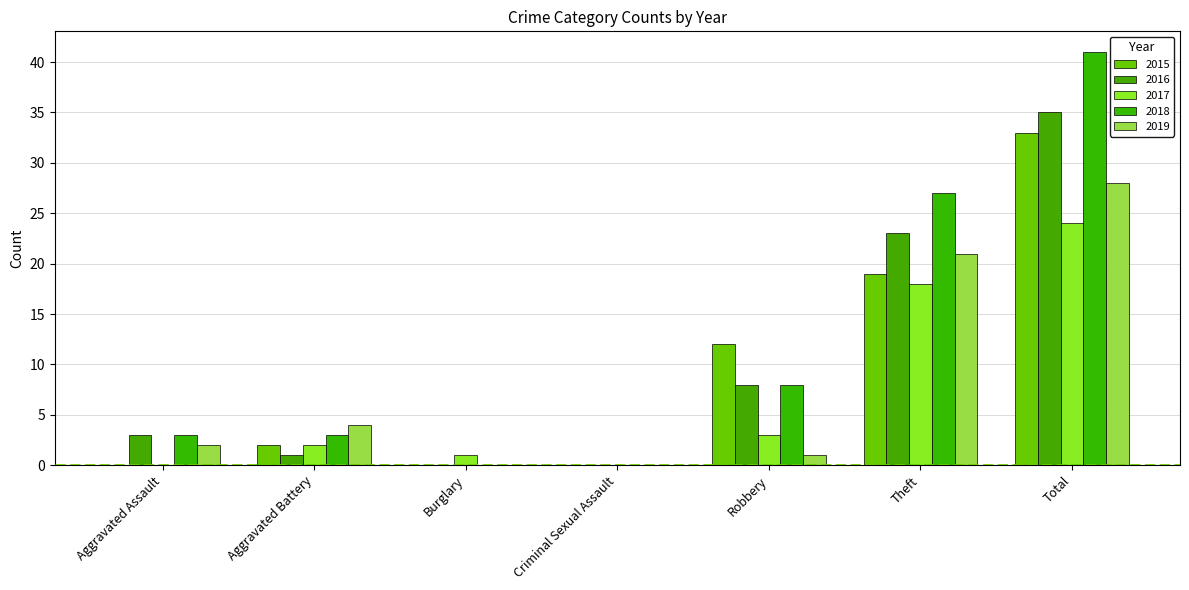

What are all the series names shown in the legend?

2015, 2016, 2017, 2018, 2019